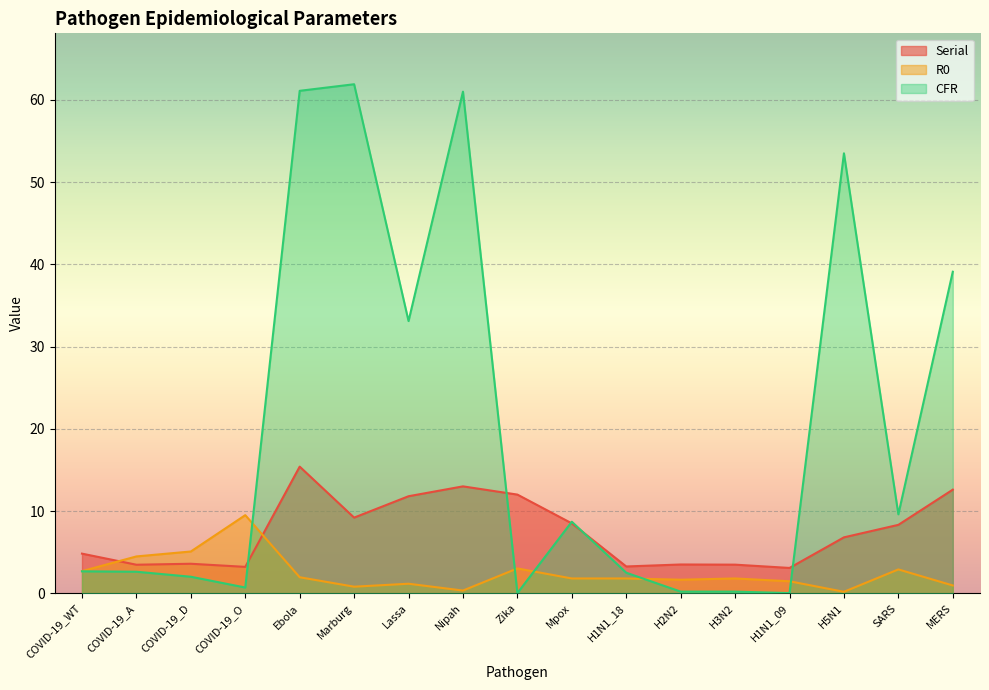

Reading left to right, transcribe all the data shown in this chart.

Serial: 4.8	3.5	3.6	3.2	15.4	9.2	11.8	13.0	12.0	8.5	3.3	3.5	3.5	3.1	6.8	8.3	12.6
R0: 2.7	4.5	5.1	9.5	1.9	0.8	1.2	0.3	3.0	1.8	1.8	1.6	1.8	1.5	0.2	2.9	0.9
CFR: 2.7	2.6	2.0	0.7	61.1	61.9	33.1	61.0	0.0	8.7	2.5	0.2	0.2	0.0	53.5	9.6	39.1